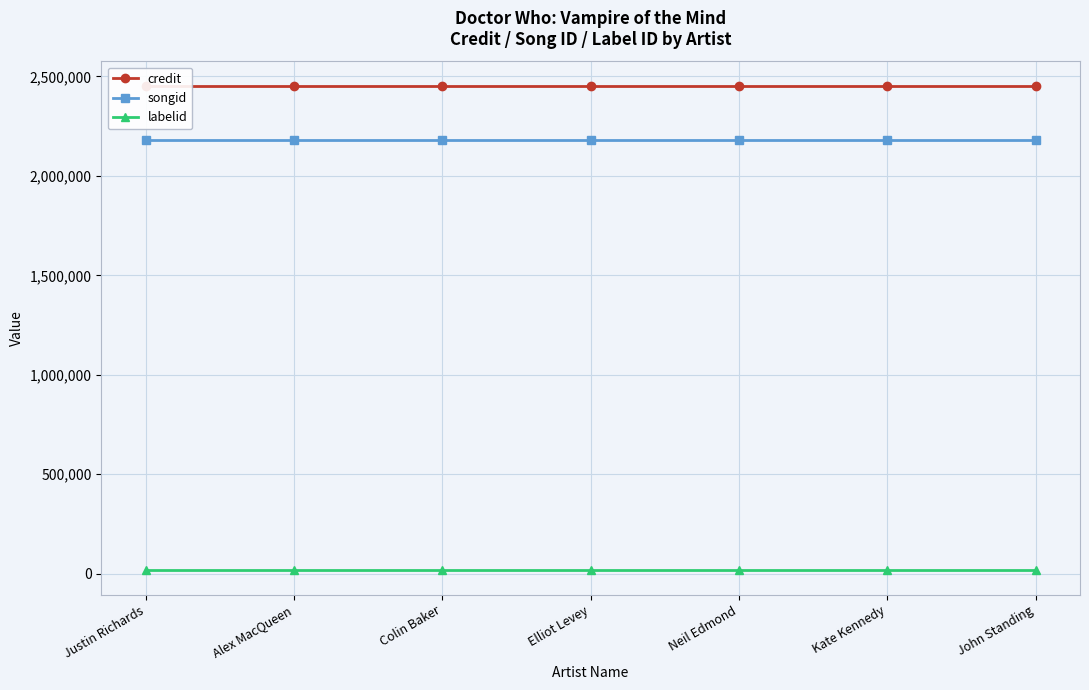

What are all the series names shown in the legend?

credit, songid, labelid